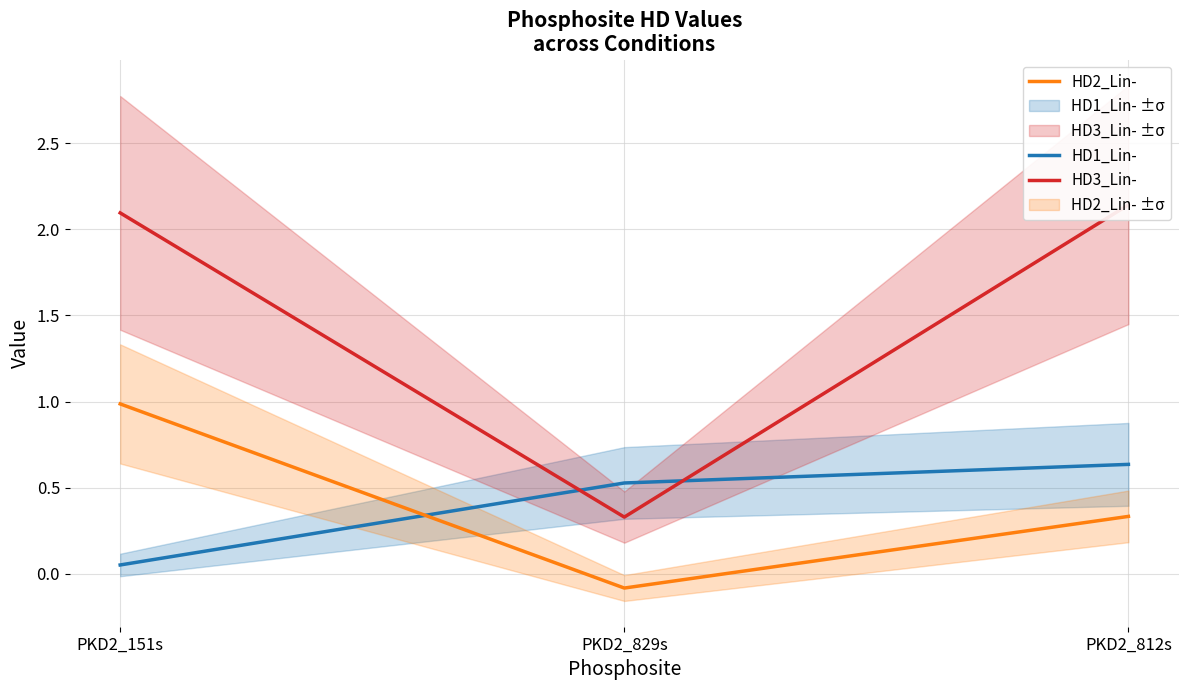

What is the label of the 3rd point from the right?

PKD2_151s